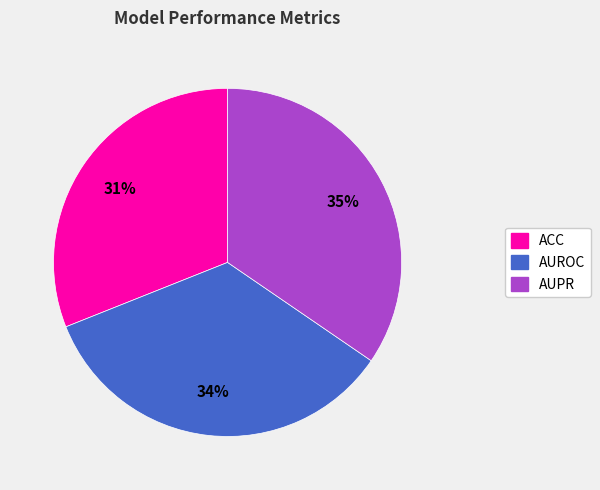

True or false: AUPR accounts for 48% of the total.

False